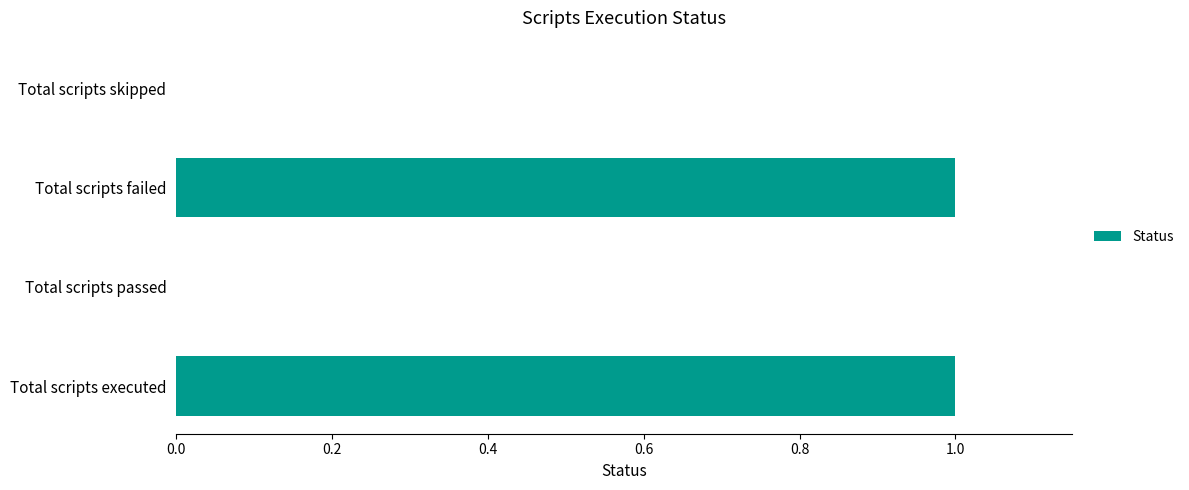

Does the chart contain stacked bars?

No